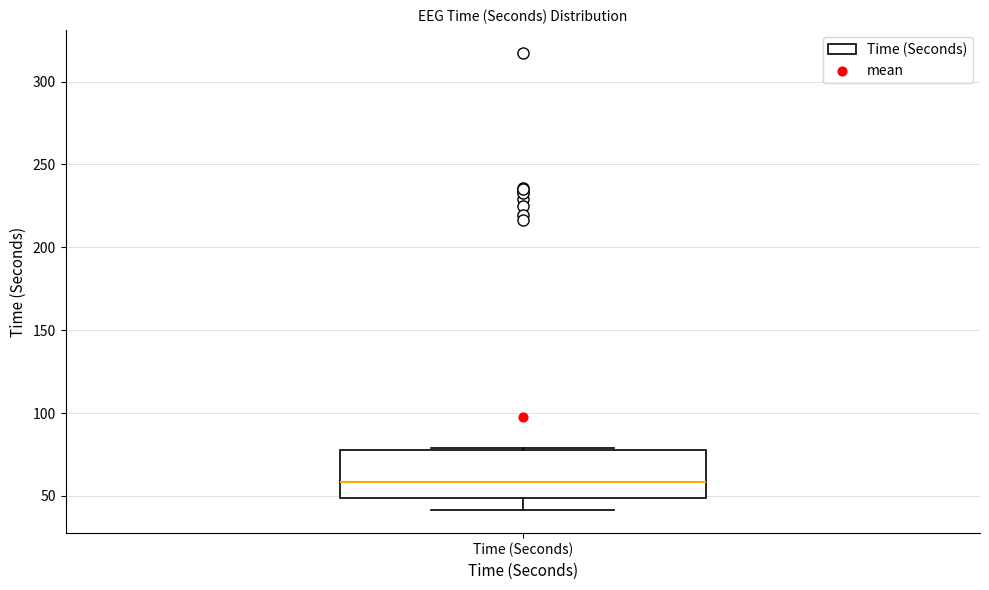

Where is the upper edge of the box for Time (Seconds) on the y-axis? The values are not printed on the chart, so give them approximately, as read against the axis.

80